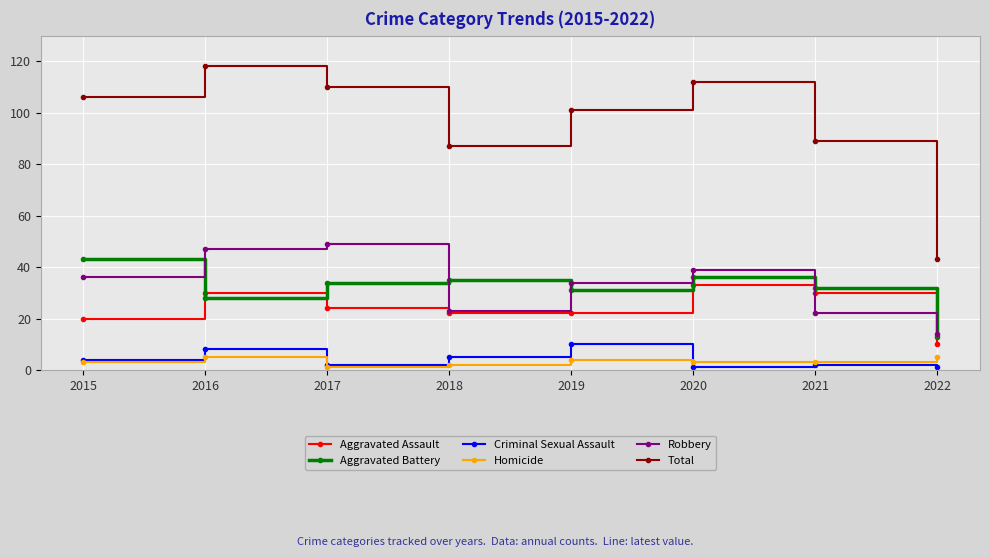

Between 2018 and 2022, which series saw the biggest shift?

Total